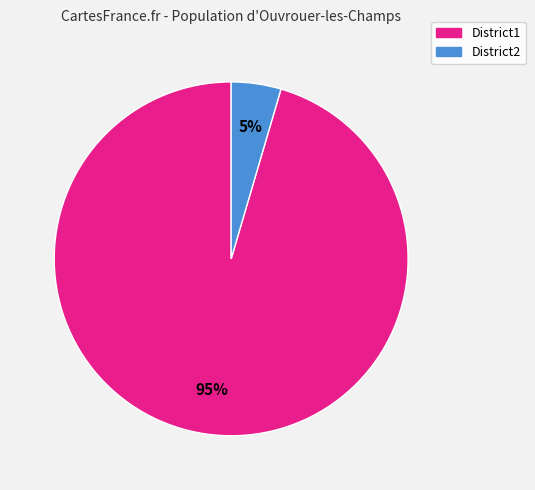

Which category has the biggest portion of the pie?

District1